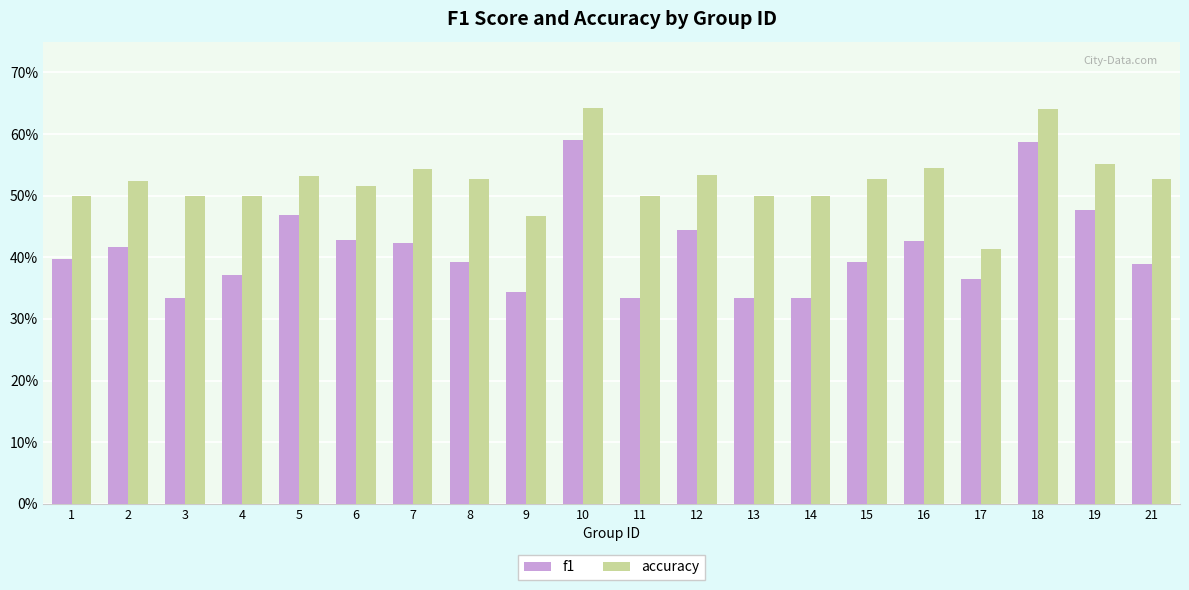

Which series has the widest spread of values?

f1